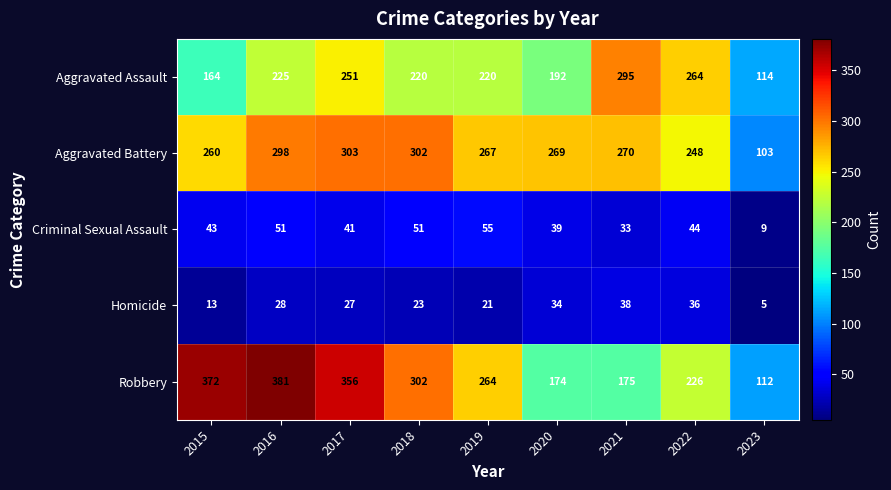

The value of Robbery at 2016 is 524. True or false?

False